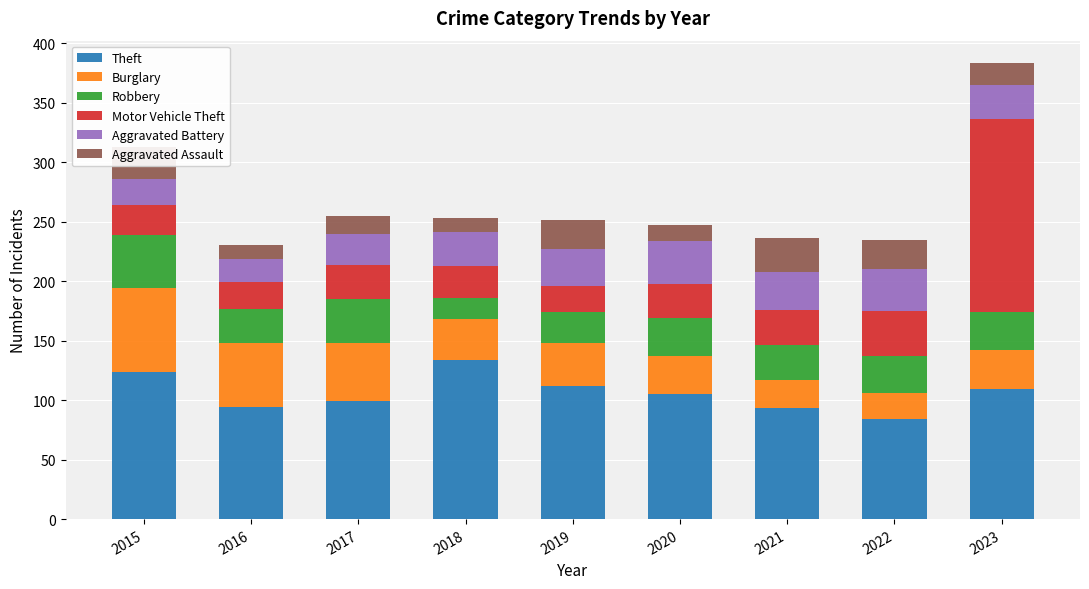

What is the lowest value of the Theft series?

84